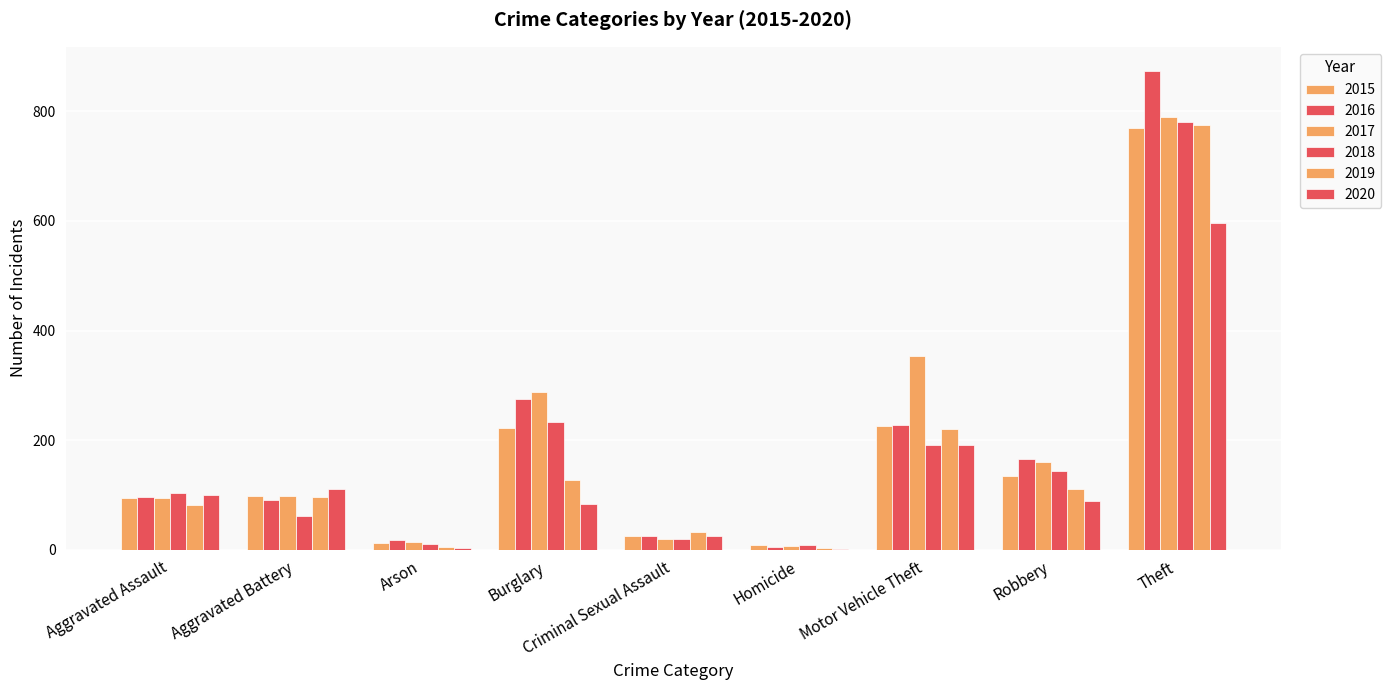

Rank the series at Motor Vehicle Theft from highest to lowest value.

2017, 2016, 2015, 2019, 2018, 2020